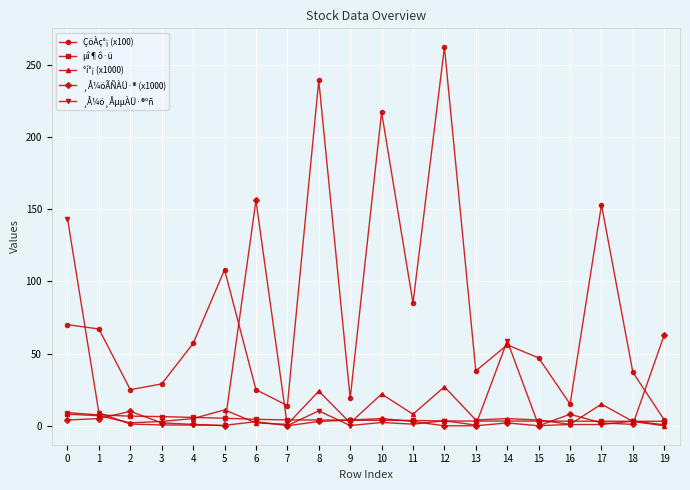

What is the average value of the ¸Å¼ö¸ÅµµÀÜ·®ºñ series?

12.0